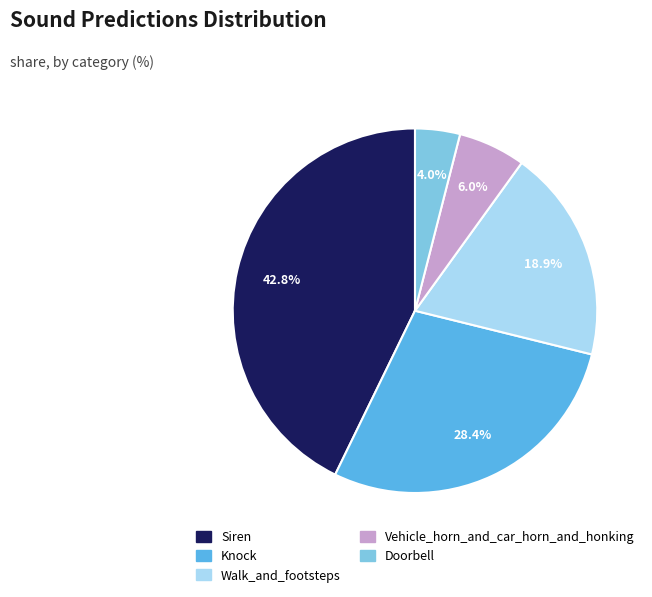

What percentage is NOT represented by Walk_and_footsteps?

81.1%